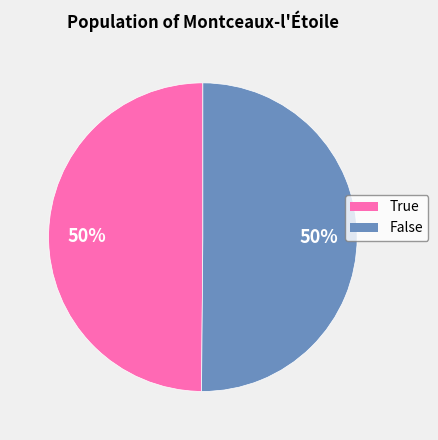

To the nearest percent, what is the average slice percentage?

50%